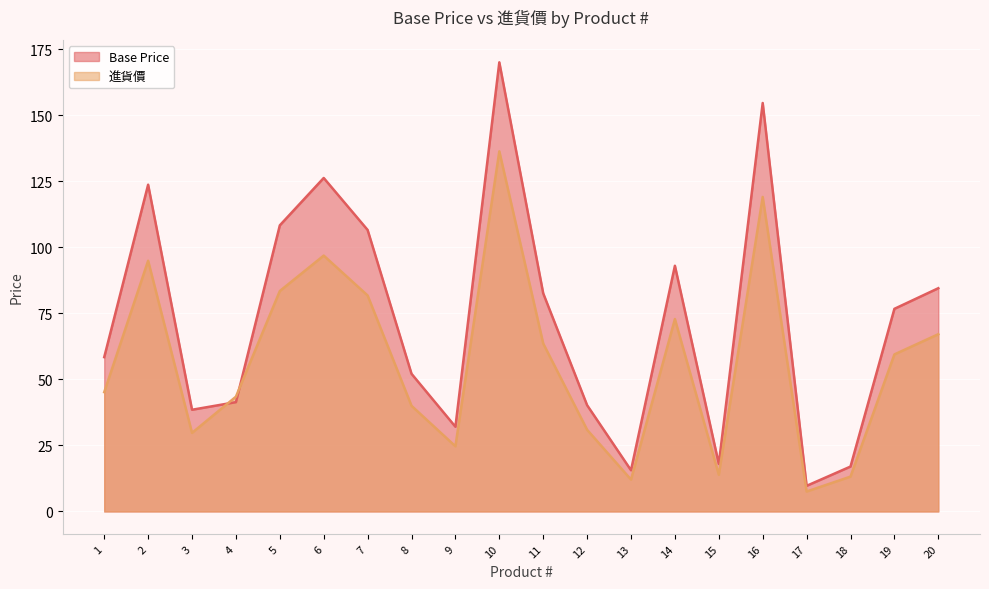

List the labels in order of Base Price value, smallest first.

17, 13, 18, 15, 9, 3, 12, 4, 8, 1, 19, 11, 20, 14, 7, 5, 2, 6, 16, 10